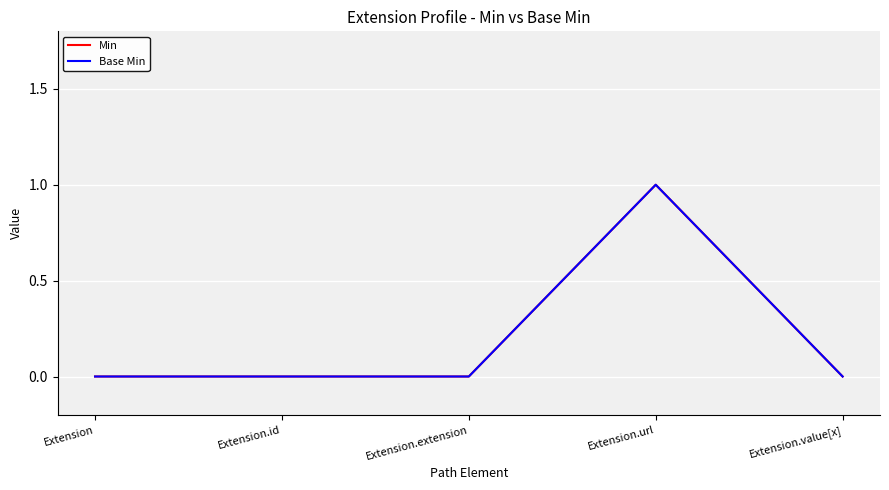

Is this an area chart (filled region under the line)?

No